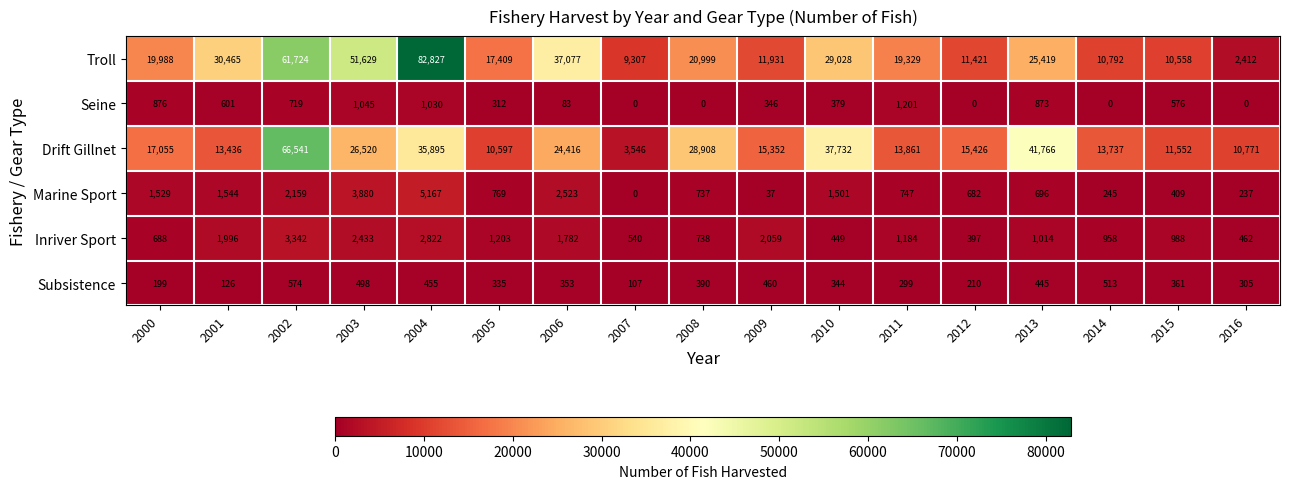

At 2002, list the series in order from smallest to largest.

Subsistence, Seine, Marine Sport, Inriver Sport, Troll, Drift Gillnet